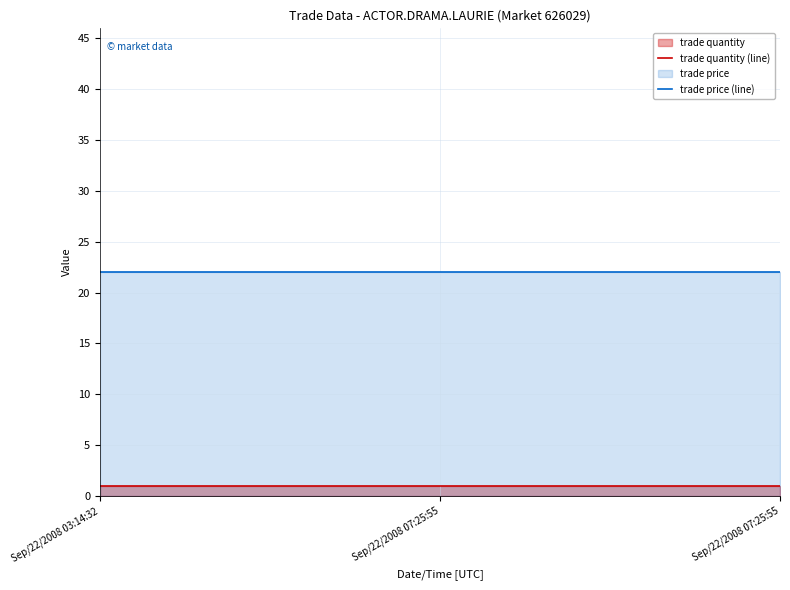

The value of trade price (line) at Sep/22/2008 03:14:32 is 22. True or false?

True